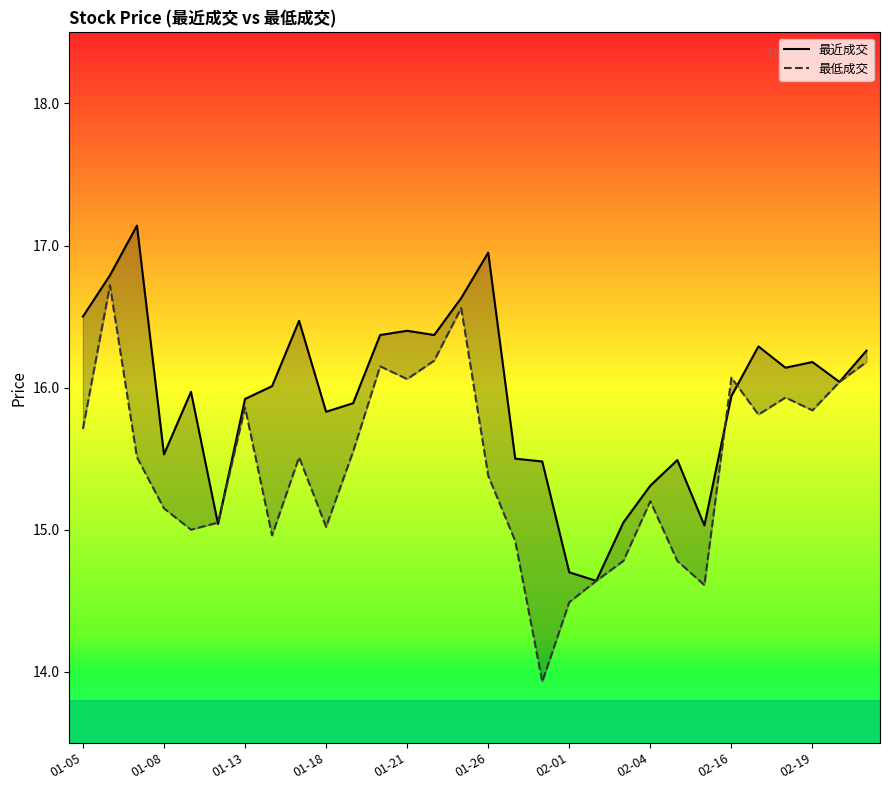

Read the 最近成交 value at 22.

15.5